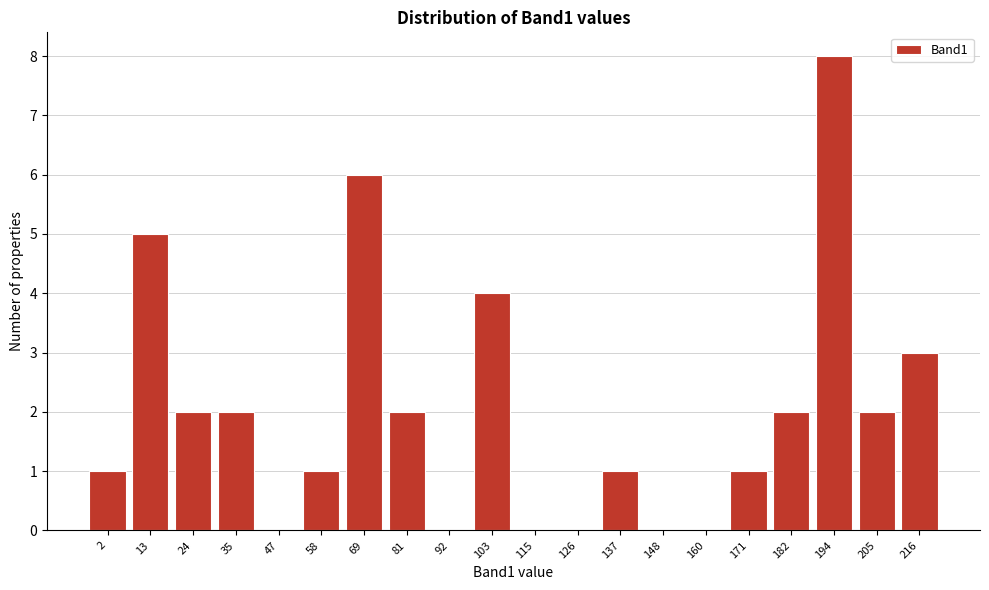

Reading left to right, what are all the values shown in this chart?

2=1	13=5	24=2	35=2	47=0	58=1	69=6	81=2	92=0	103=4	115=0	126=0	137=1	148=0	160=0	171=1	182=2	194=8	205=2	216=3